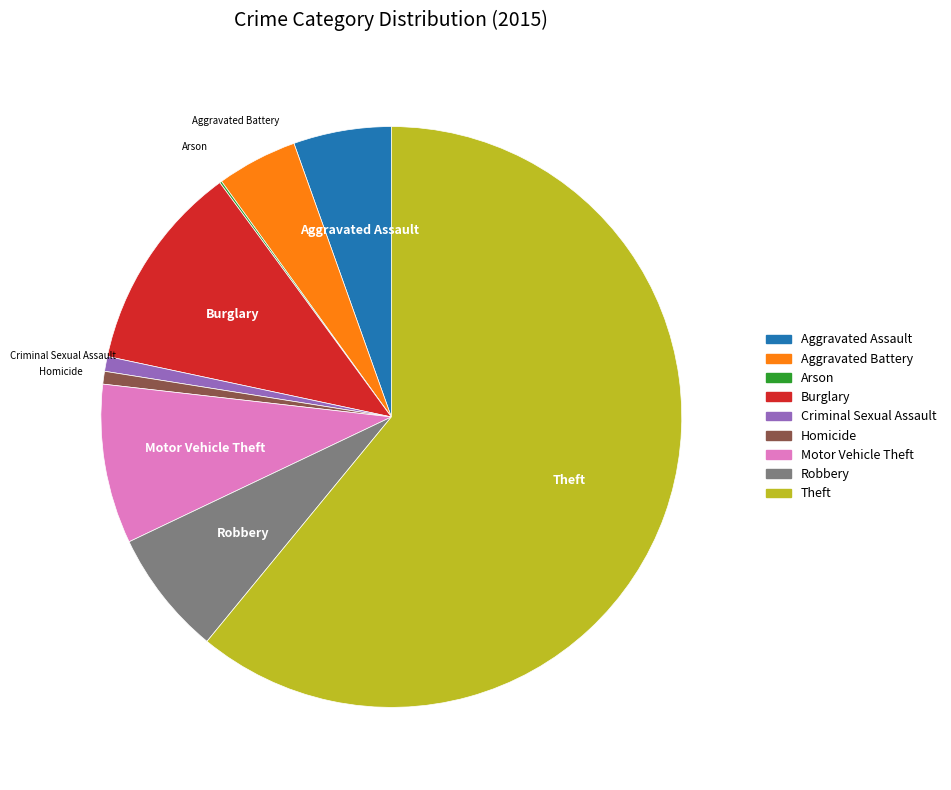

The Burglary slice represents 25% of the pie. True or false?

False